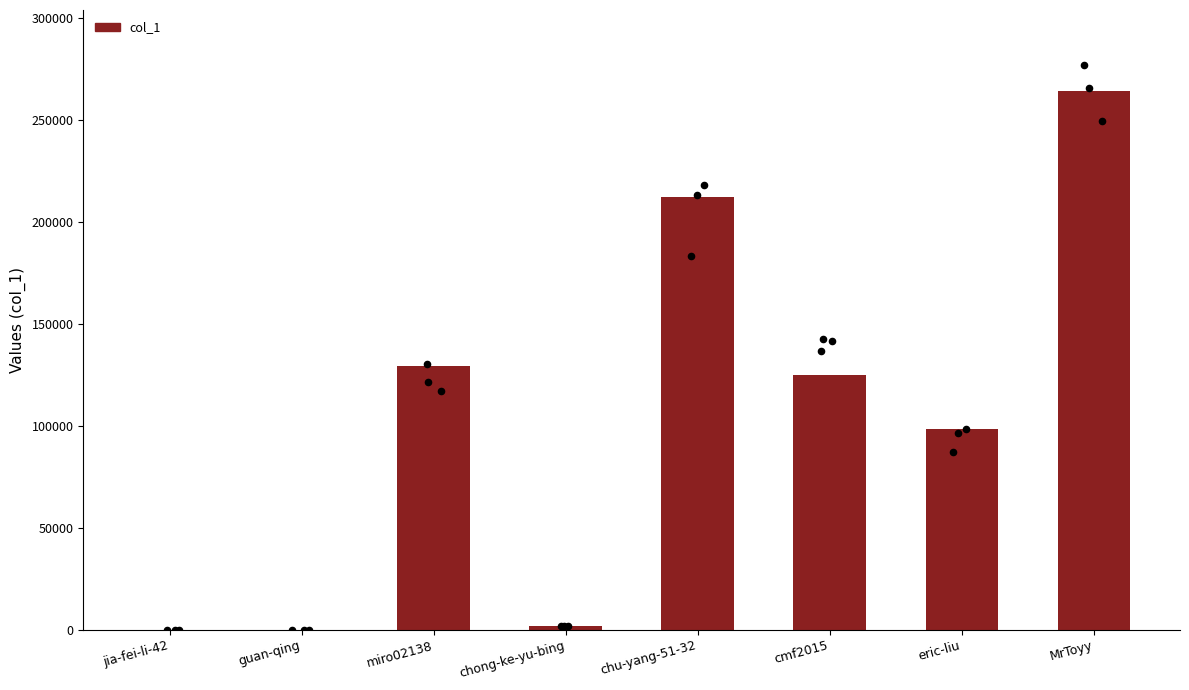

What is the change in value from miro02138 to MrToyy?

+135068